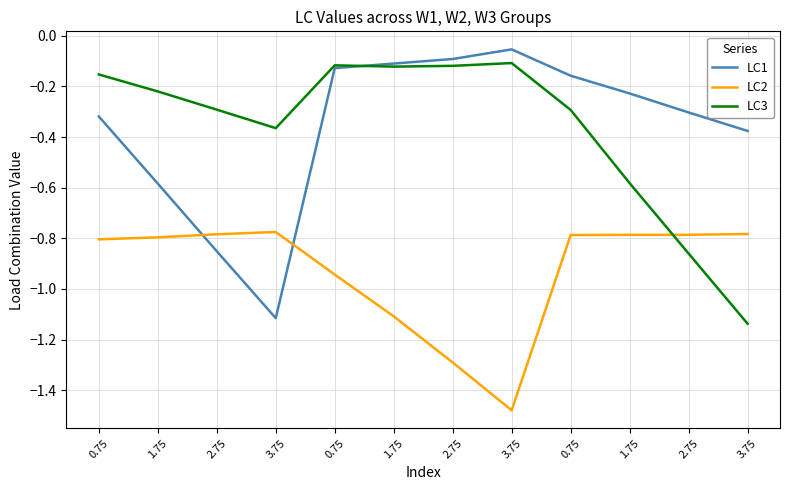

What are all the series names shown in the legend?

LC1, LC2, LC3